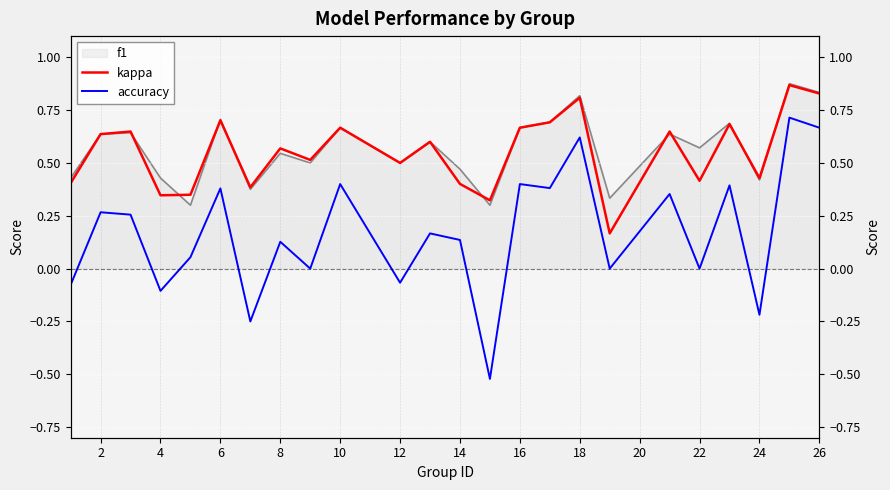

Count the f1 values in the range 0 to 1.

24